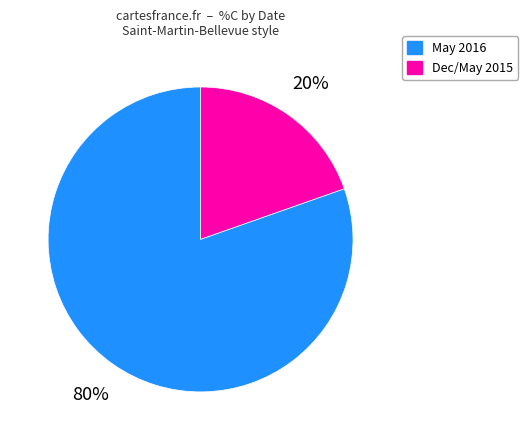

How many segments does this pie chart have?

2